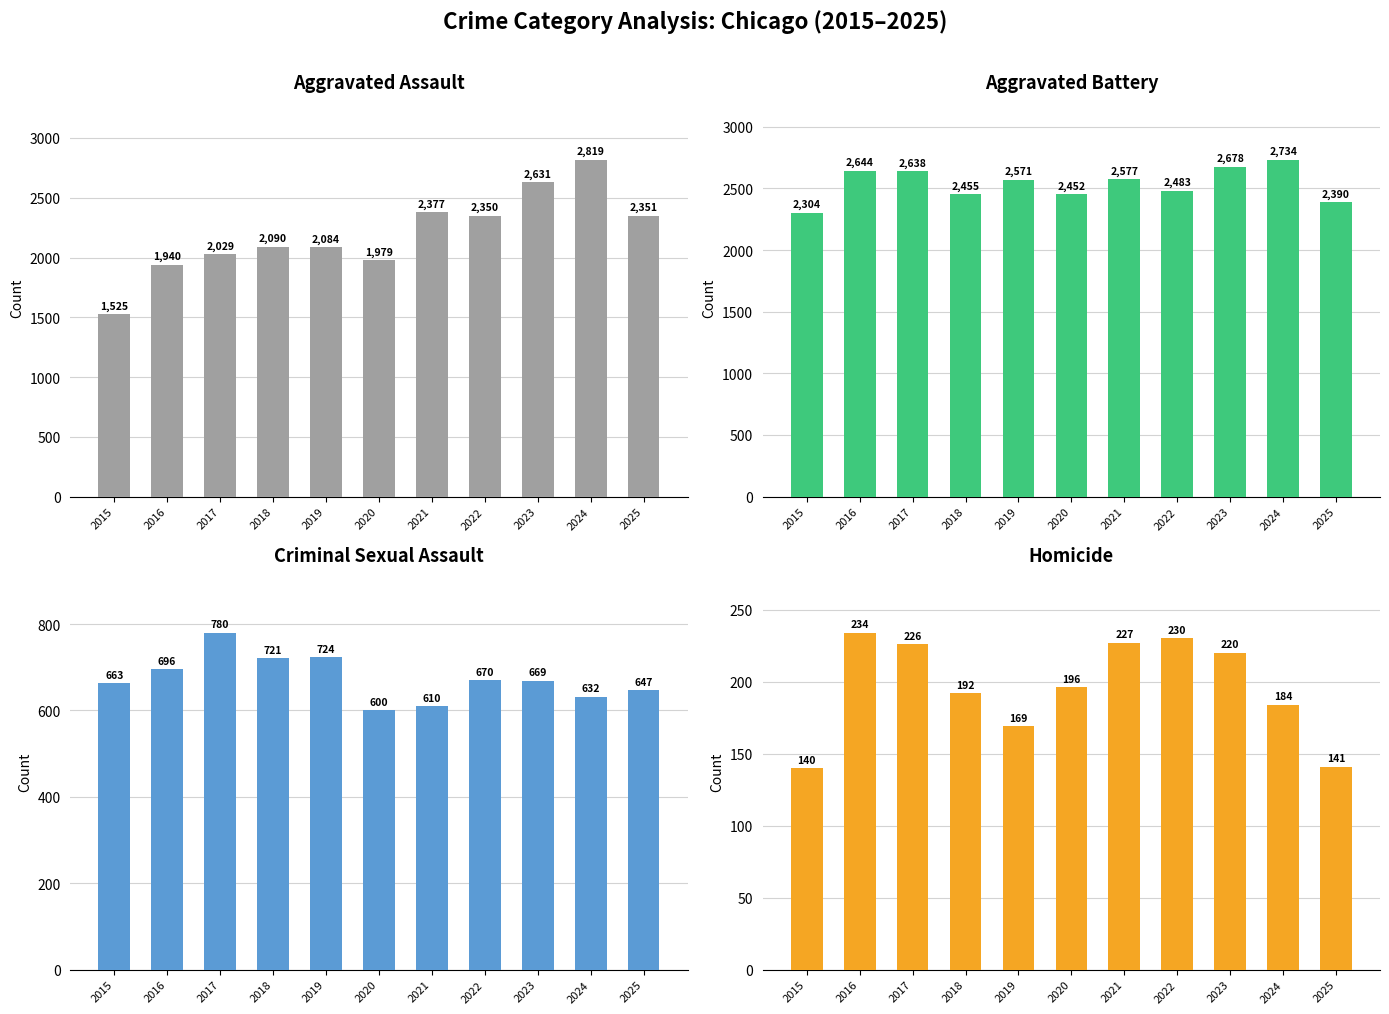

Count the number of data series in this chart.

4